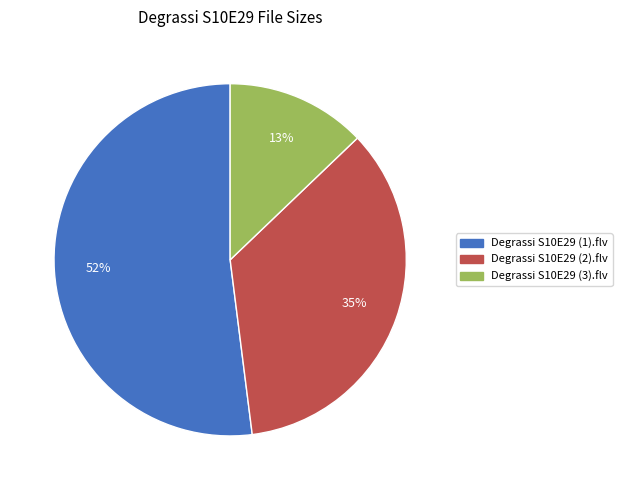

What percentage is the Degrassi S10E29 (2).flv slice, to the nearest percent?

35%